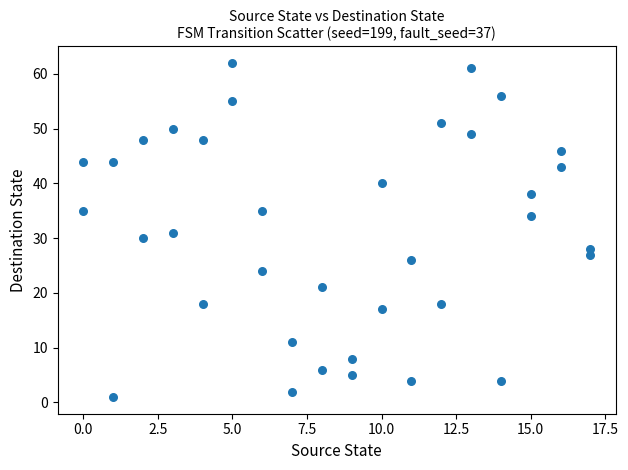

What is the range of Y values (max minus min)?

61